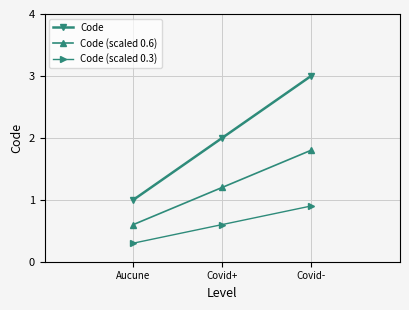

Is the value of Code (scaled 0.6) at Covid- greater than the value of Code (scaled 0.3) at Covid-?

Yes